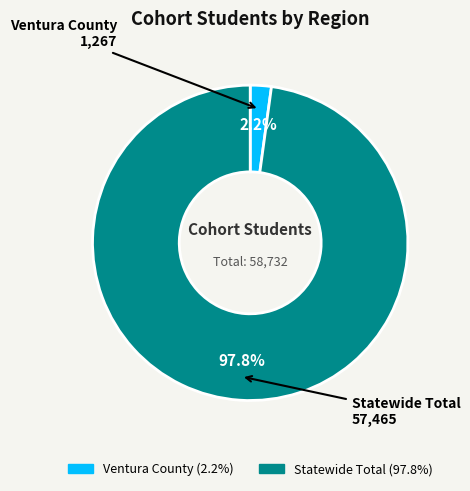

To the nearest percent, what is the combined percentage of Statewide Total and Ventura County?

100%